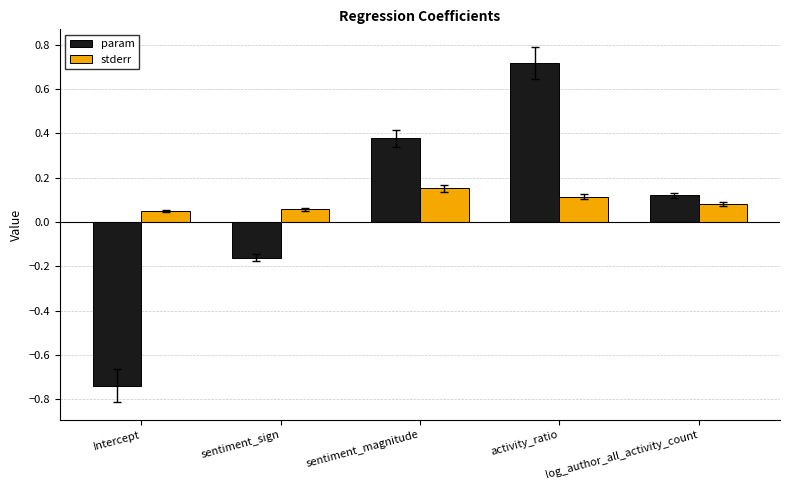

At which label does stderr reach its peak?

sentiment_magnitude